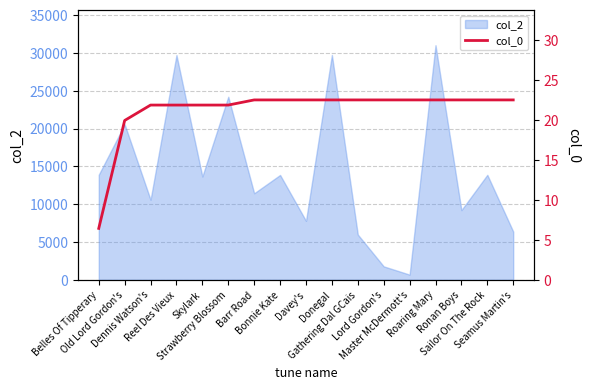

What is the value of the 12th point from the left?

22.5